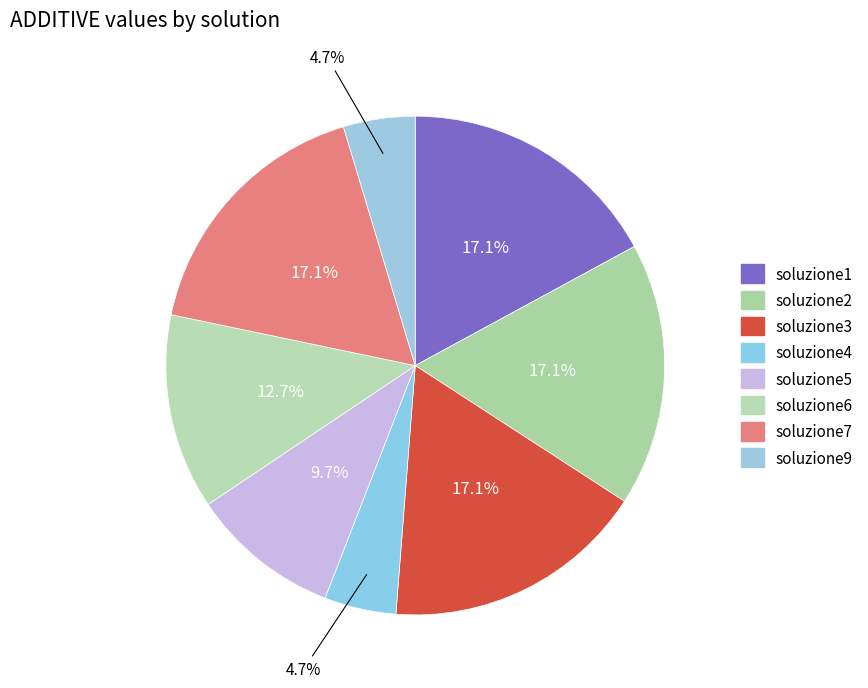

The soluzione7 slice represents 23% of the pie. True or false?

False